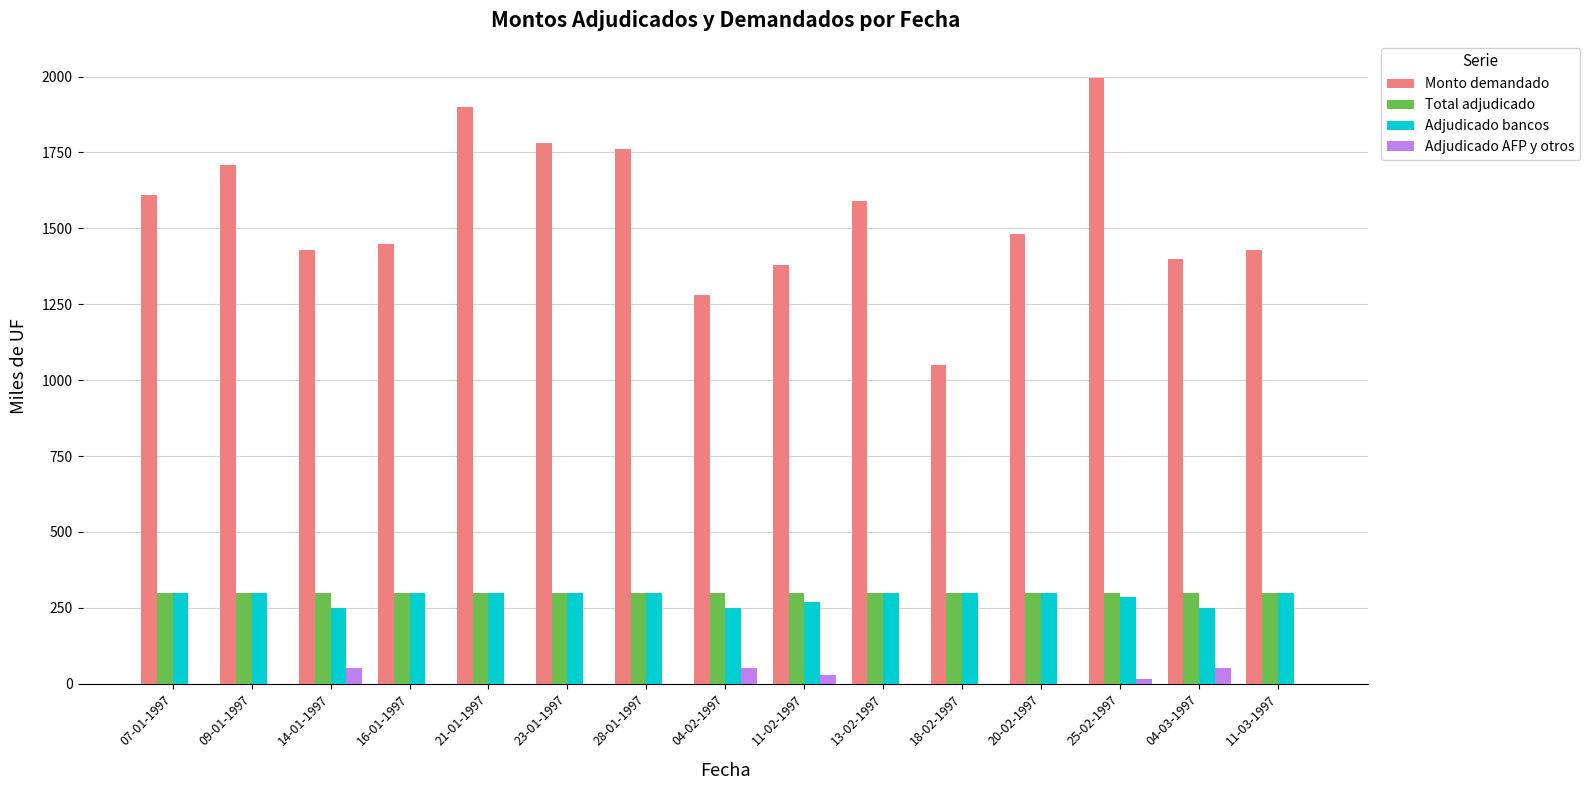

What is the sum of all Adjudicado AFP y otros values?

195